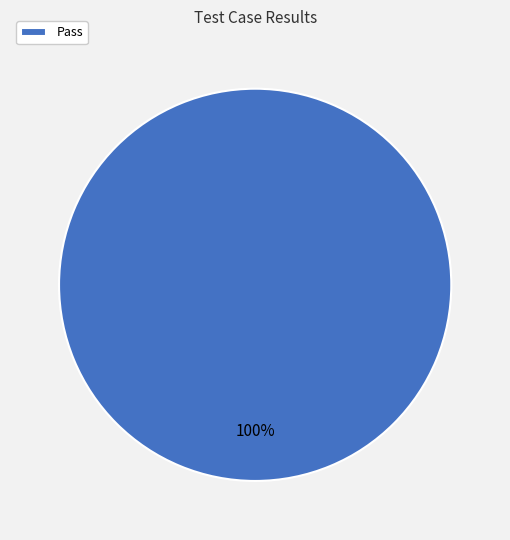

Which category accounts for the majority?

Pass